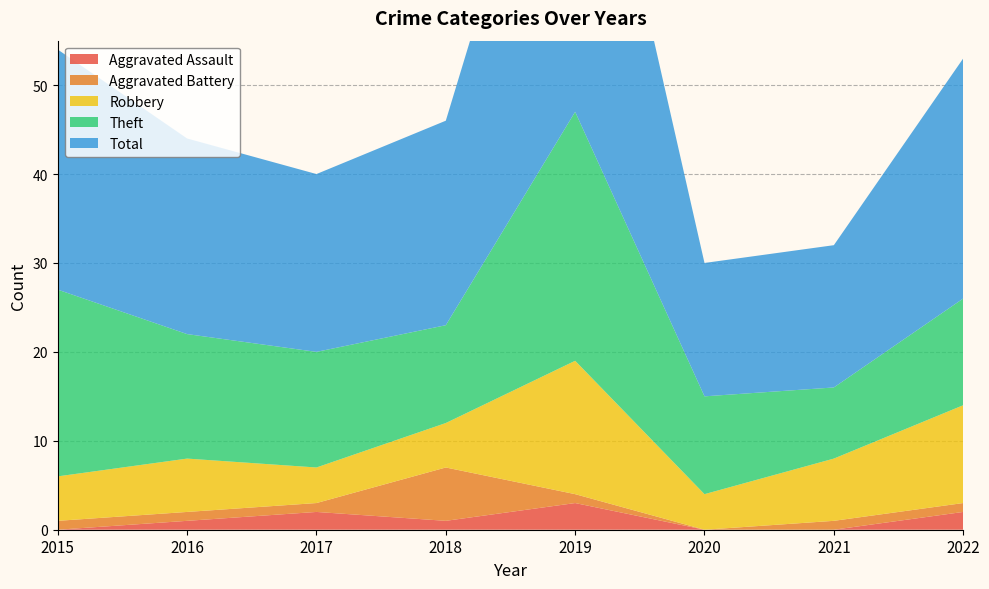

Reading left to right, transcribe all the data shown in this chart.

Aggravated Assault: 0	1	2	1	3	0	0	2
Aggravated Battery: 1	1	1	6	1	0	1	1
Robbery: 5	6	4	5	15	4	7	11
Theft: 21	14	13	11	28	11	8	12
Total: 27	22	20	23	47	15	16	27